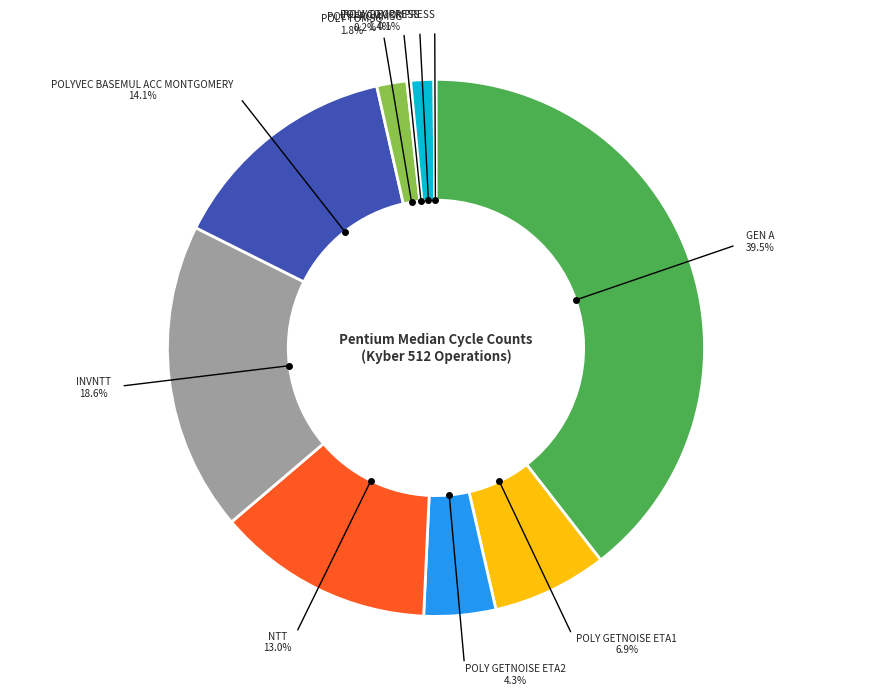

Is there any slice that represents more than half of the pie?

No